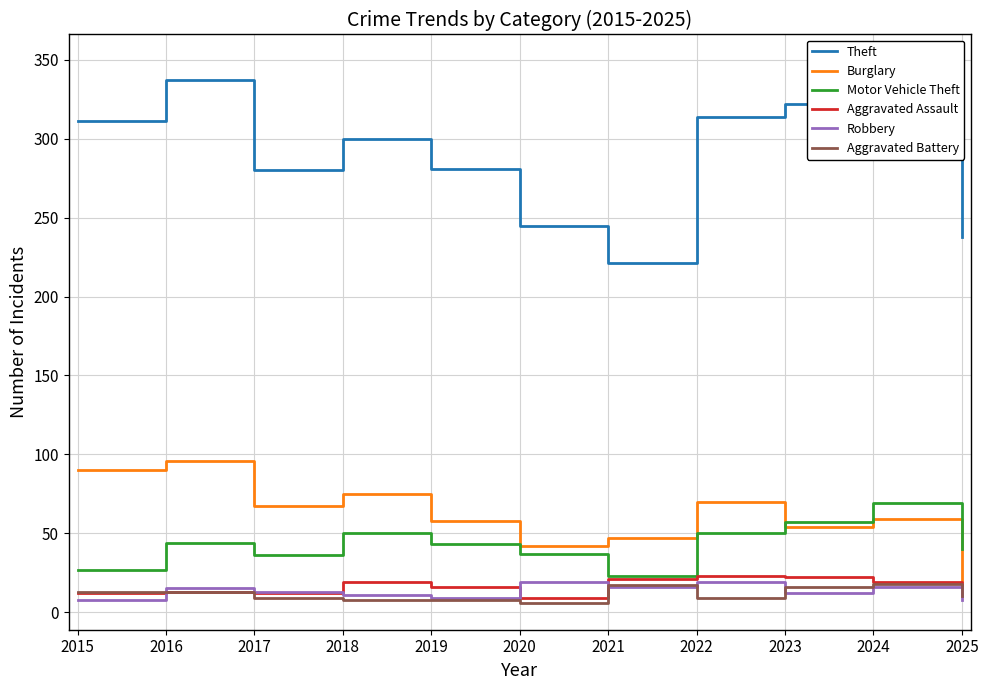

Is it true that Motor Vehicle Theft equals 57 at 2023?

True